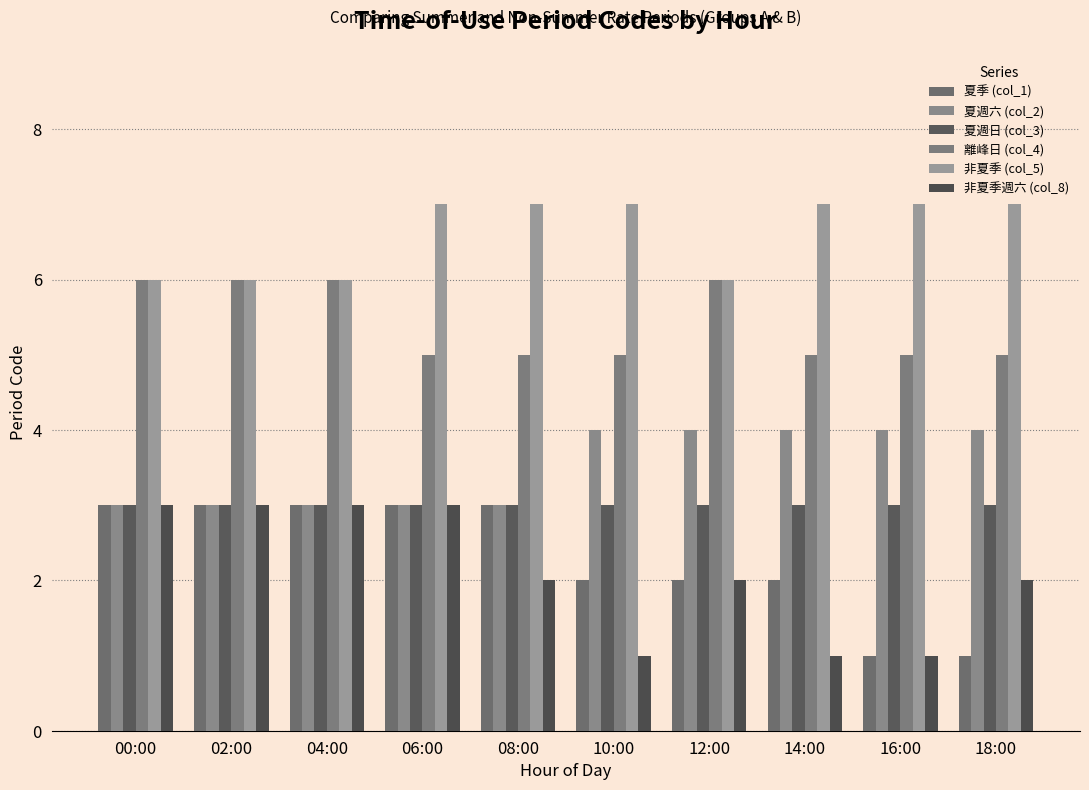

At which label is 非夏季 (col_5) closest to 6?

00:00